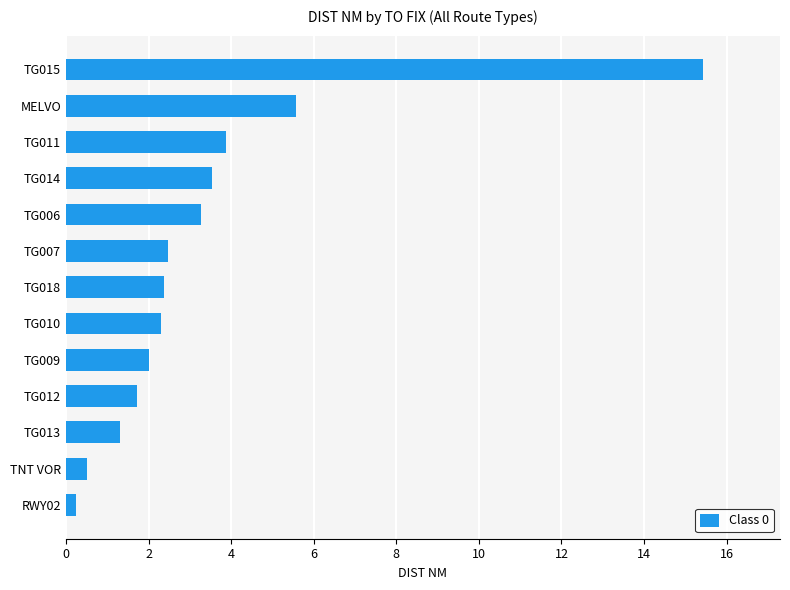

At which label is the value closest to 7?

MELVO